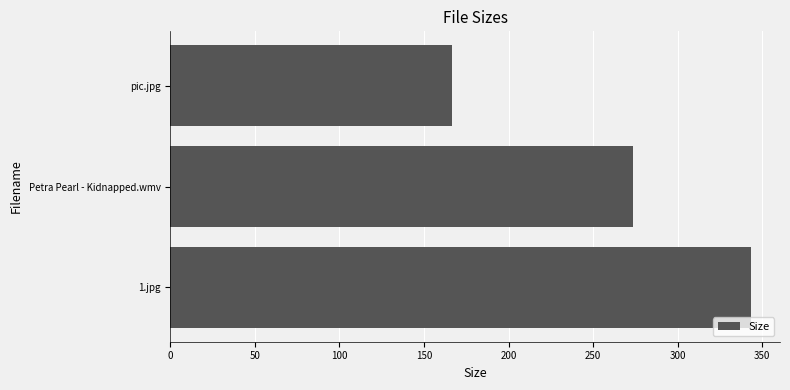

Does the chart contain stacked bars?

No